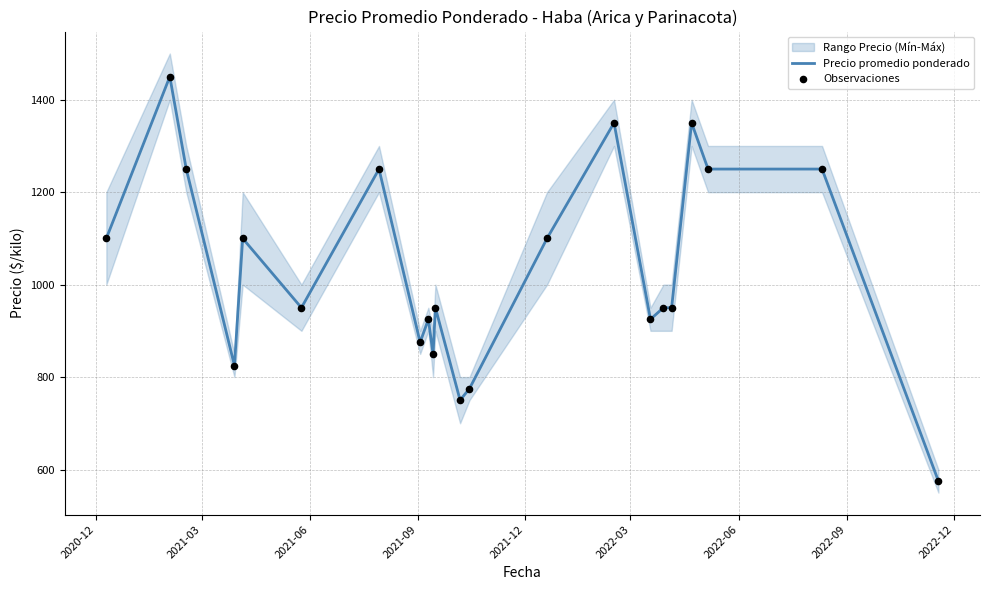

Is the value of Observaciones at 15 greater than the value of Precio promedio ponderado at 2021-03?

No